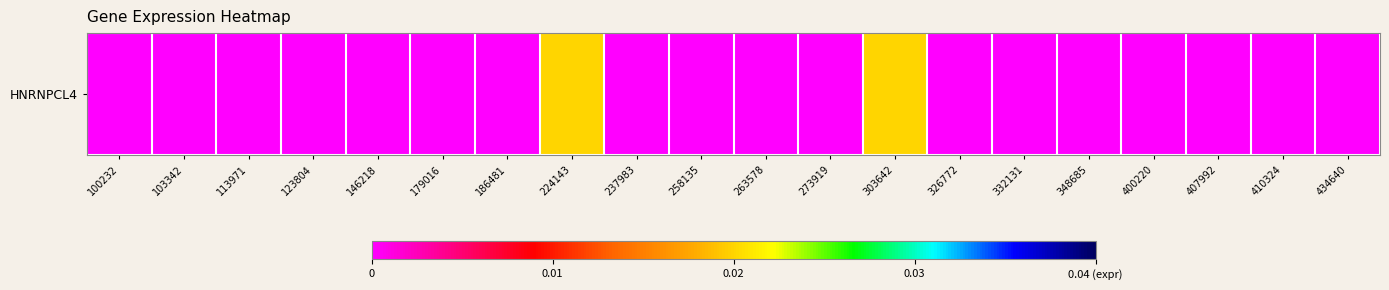

Count the number of categories in the chart.

20